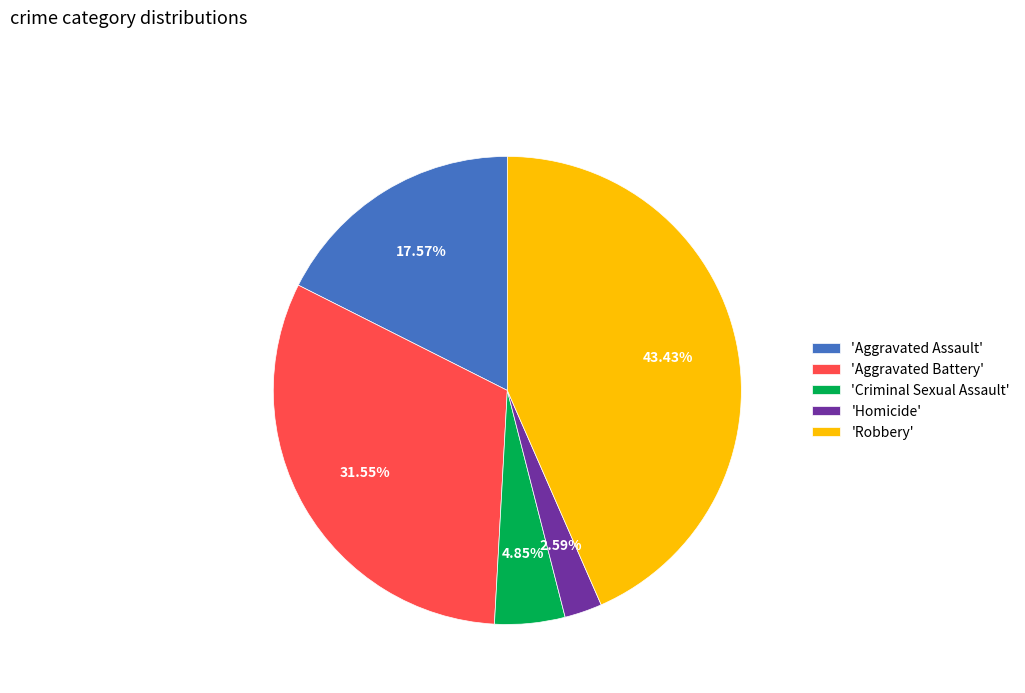

How many segments does this pie chart have?

5